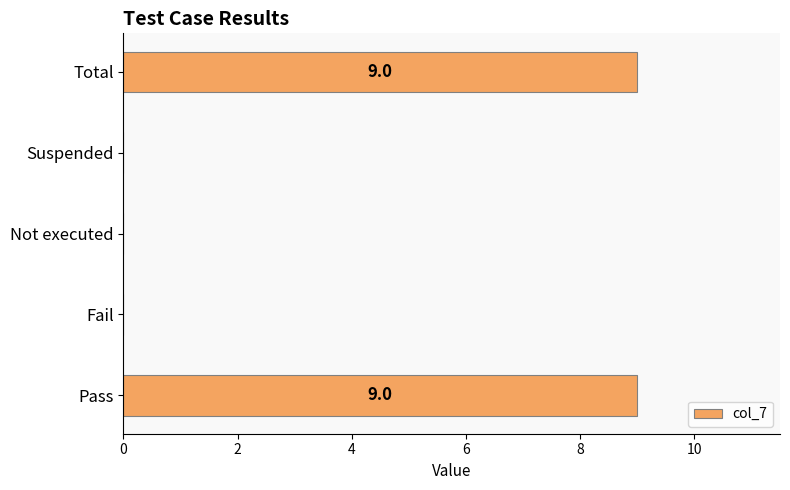

What is the maximum value shown in the chart?

9